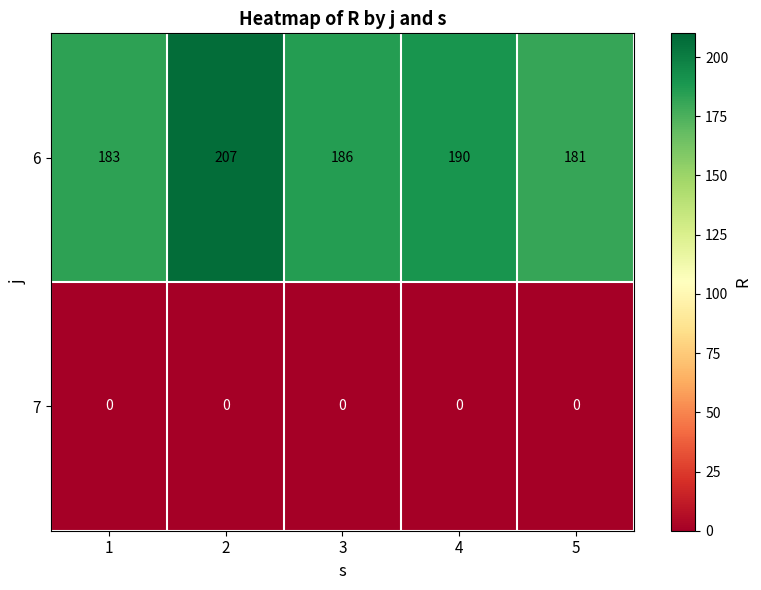

At how many categories does at least one series exceed 202?

1